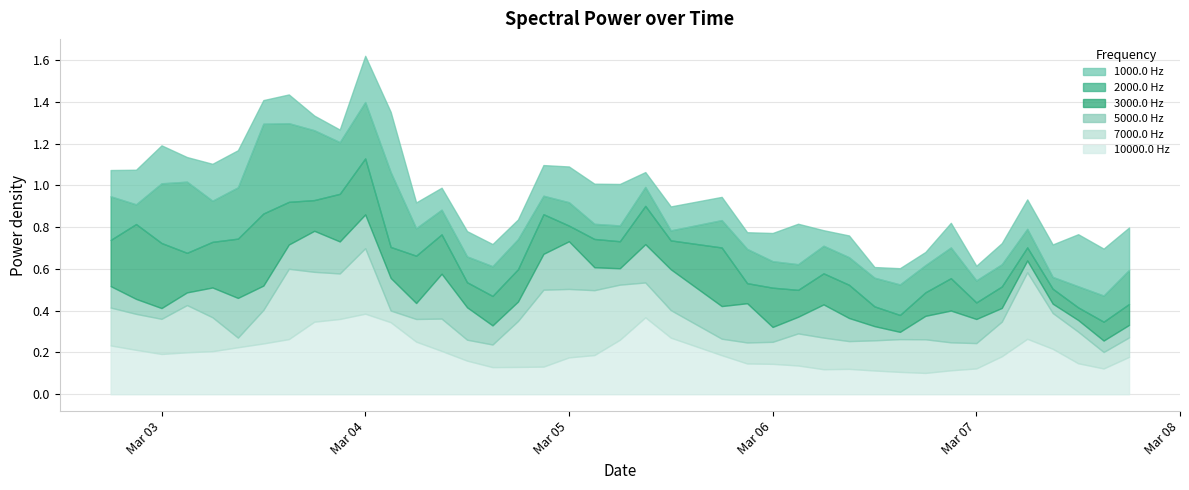

True or false: 7000.0 and 5000.0 cross at least once.

True